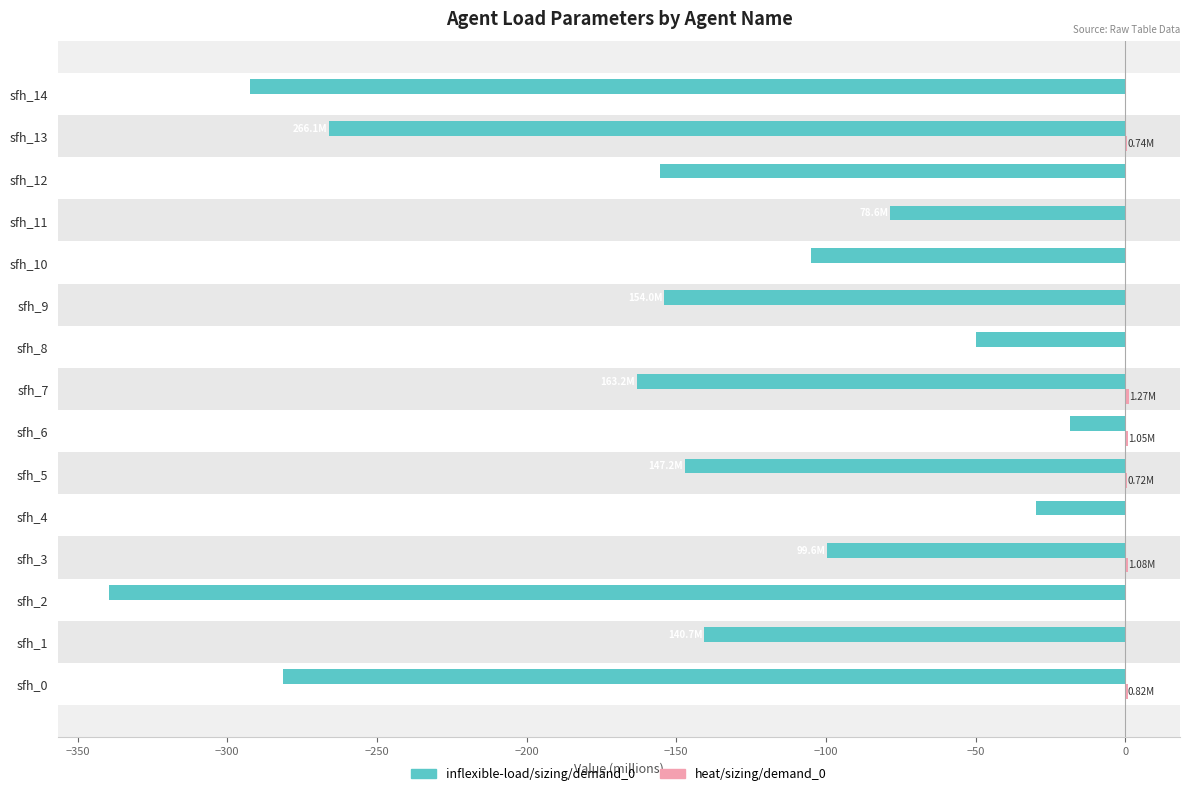

What is the sum of all inflexible-load/sizing/demand_0 values?

-2321.1